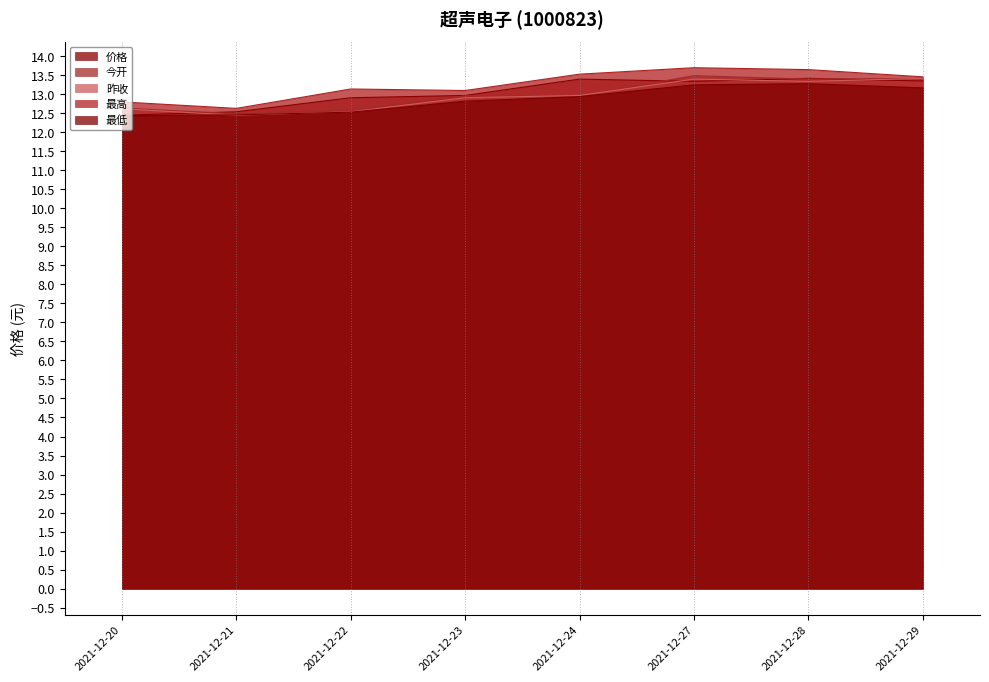

What are all the series names shown in the legend?

价格, 今开, 昨收, 最高, 最低